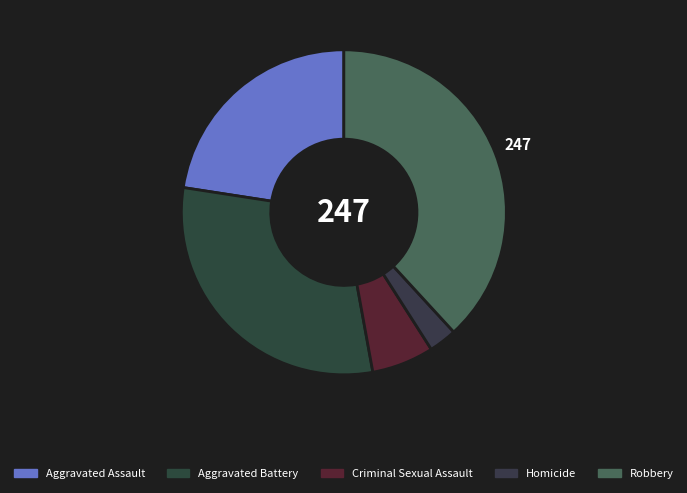

Combined, do Robbery and Aggravated Assault account for over 50%?

Yes